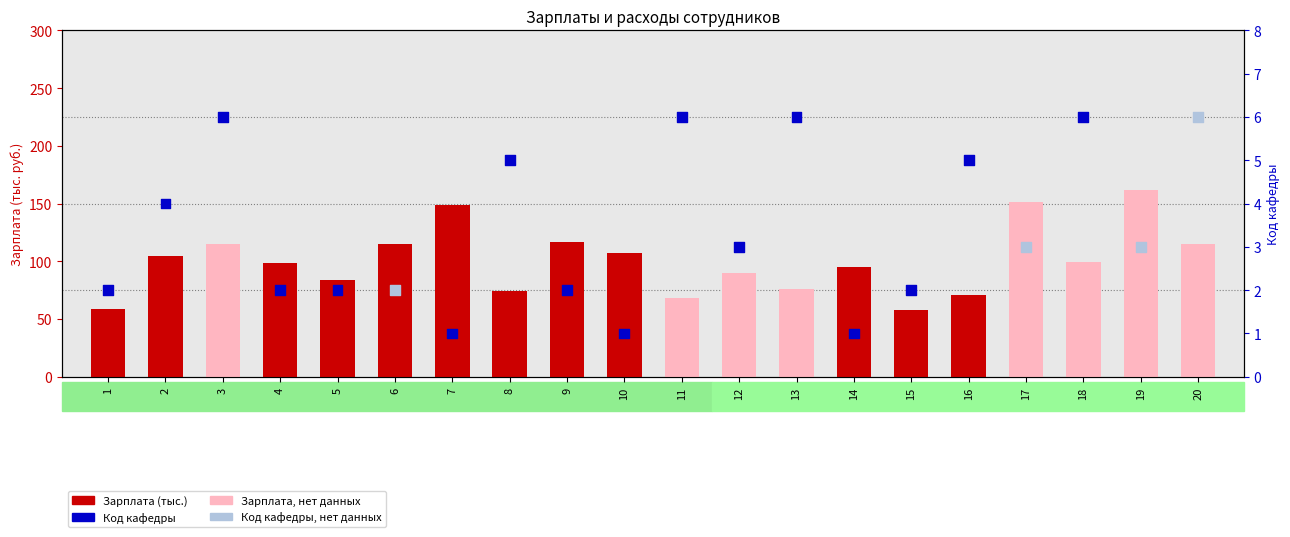

At which category is the sum across all series the highest?

19